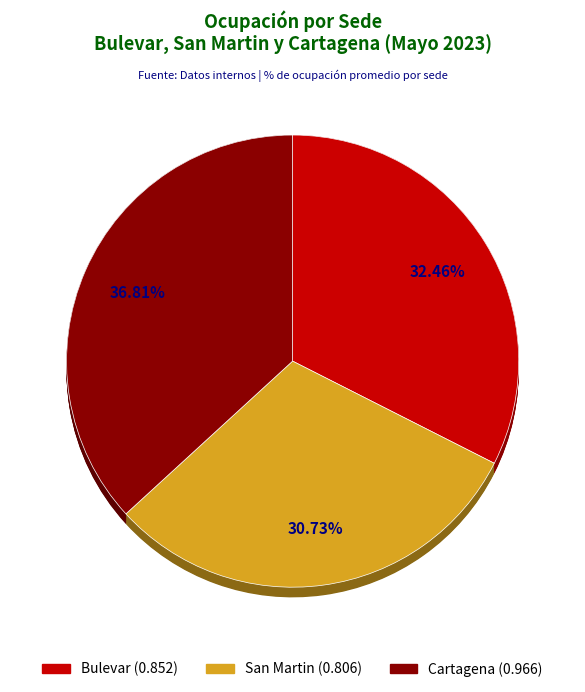

True or false: Bulevar accounts for 33% of the total.

True